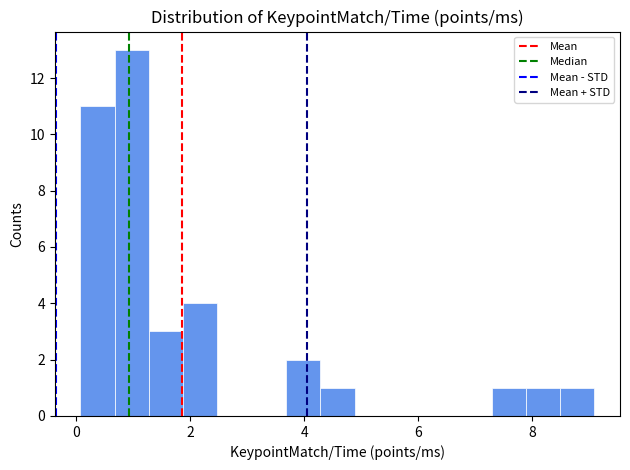

Read against the x-axis, roughly where is the centre of the tallest bar?

1.0